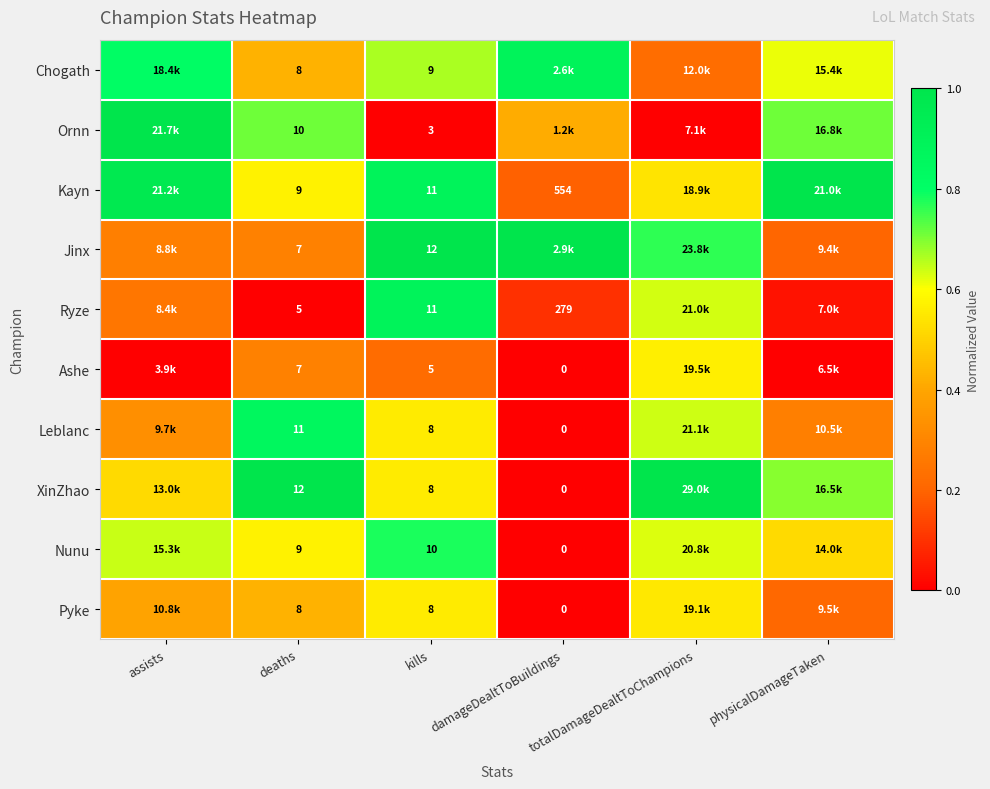

At which label is Nunu closest to 0?

damageDealtToBuildings